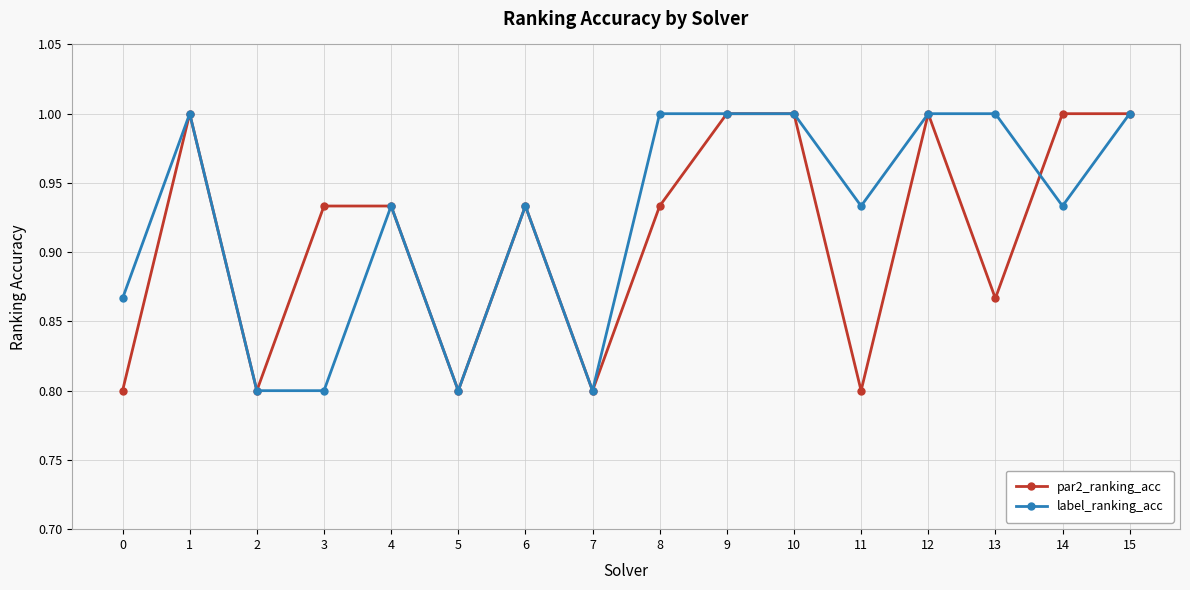

What are all the series names shown in the legend?

par2_ranking_acc, label_ranking_acc